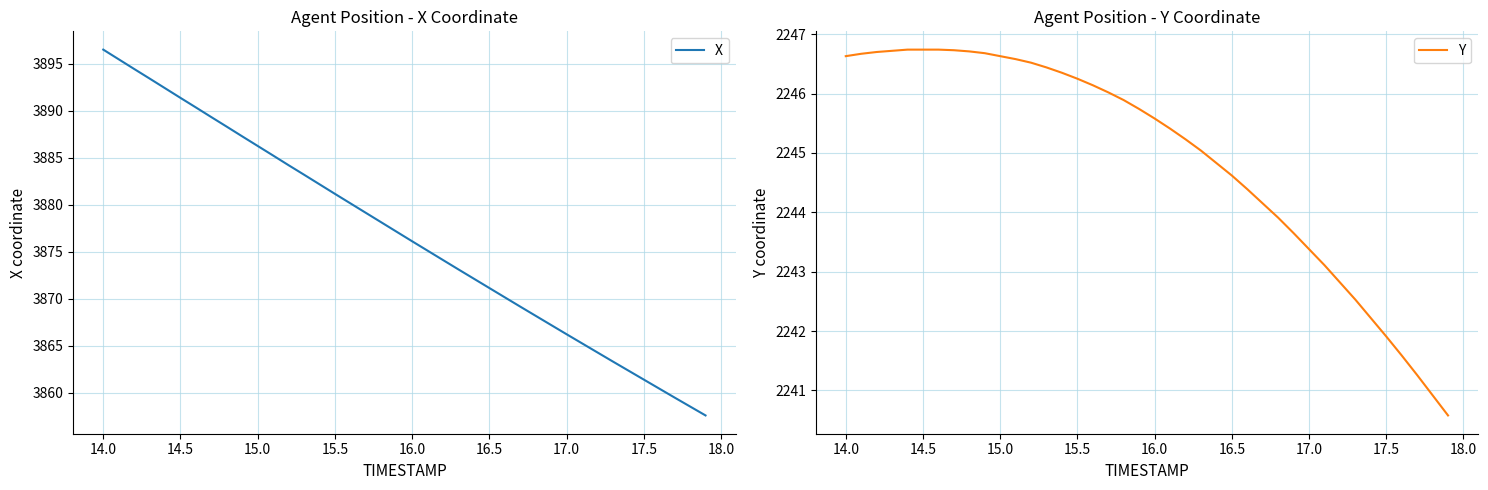

Which series has the widest spread of values?

X